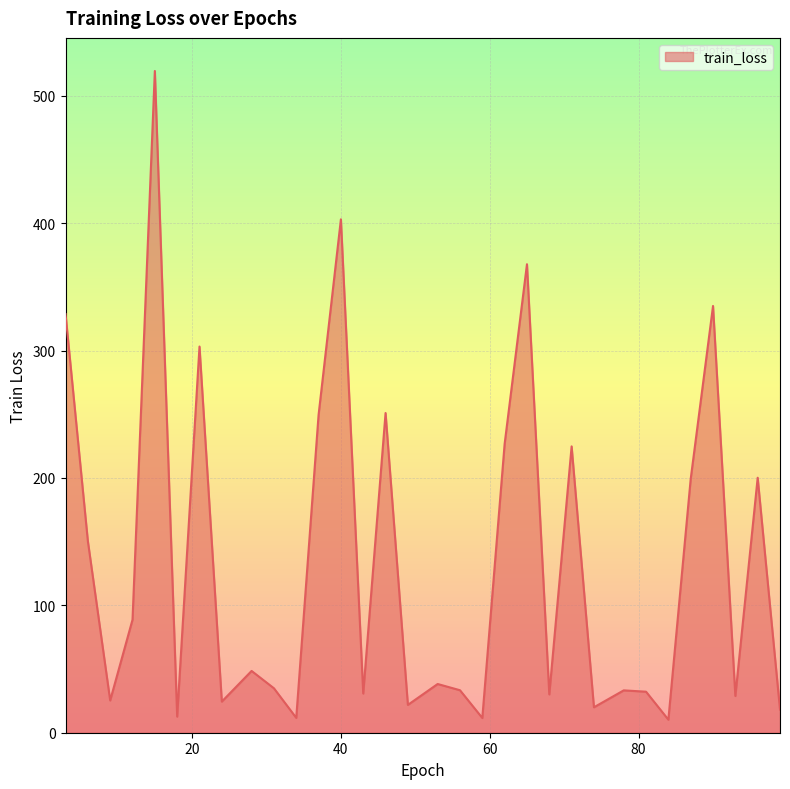

How many interior local peaks (higher than both neighbors) does the data have?

11